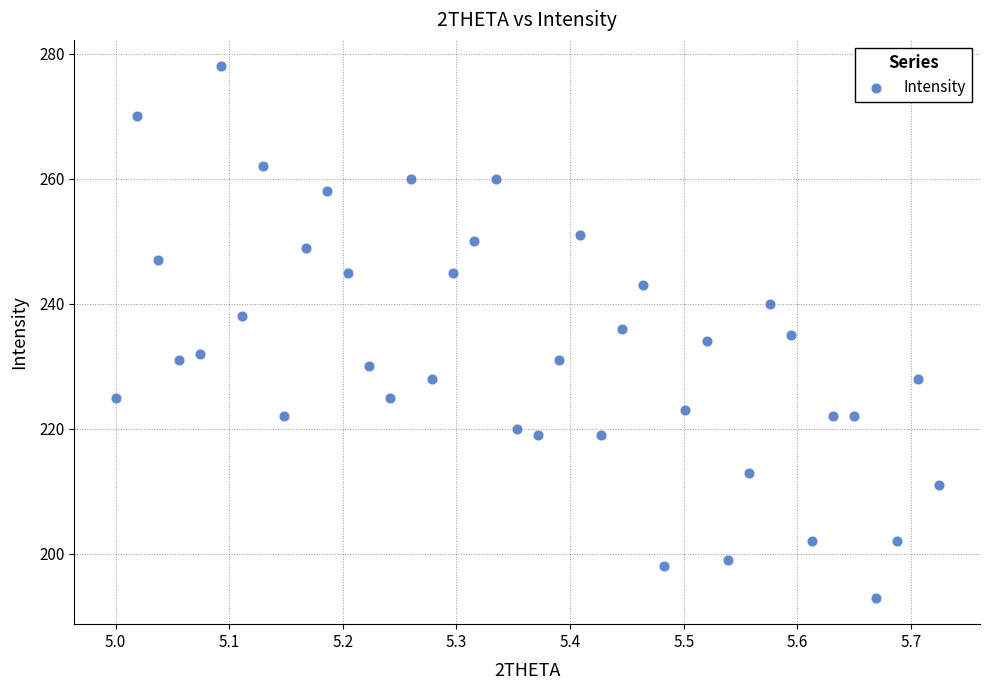

What is the range of Y values (max minus min)?

85